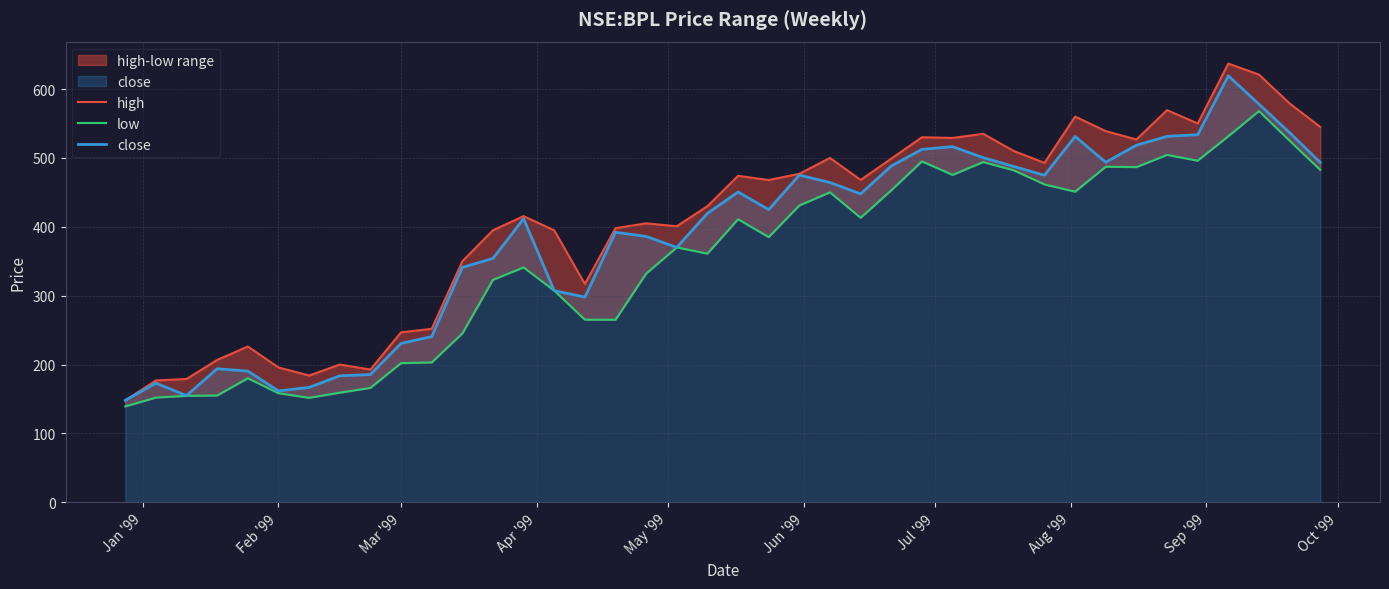

How many data points does each series have?

40